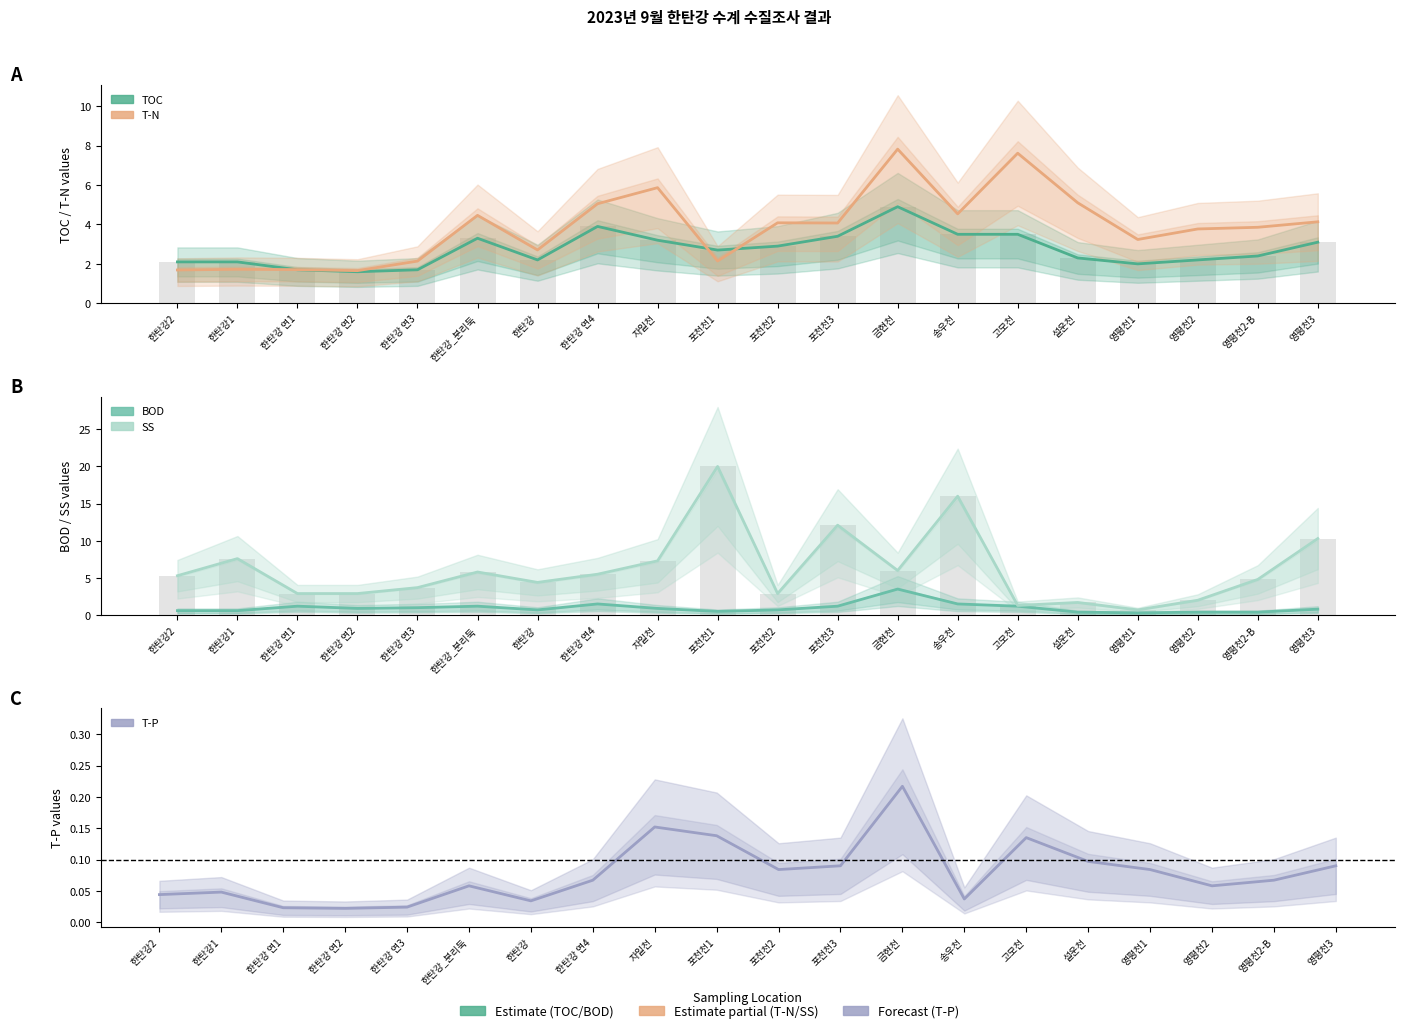

Is it true that BOD equals 0.6 at 한탄강2?

True